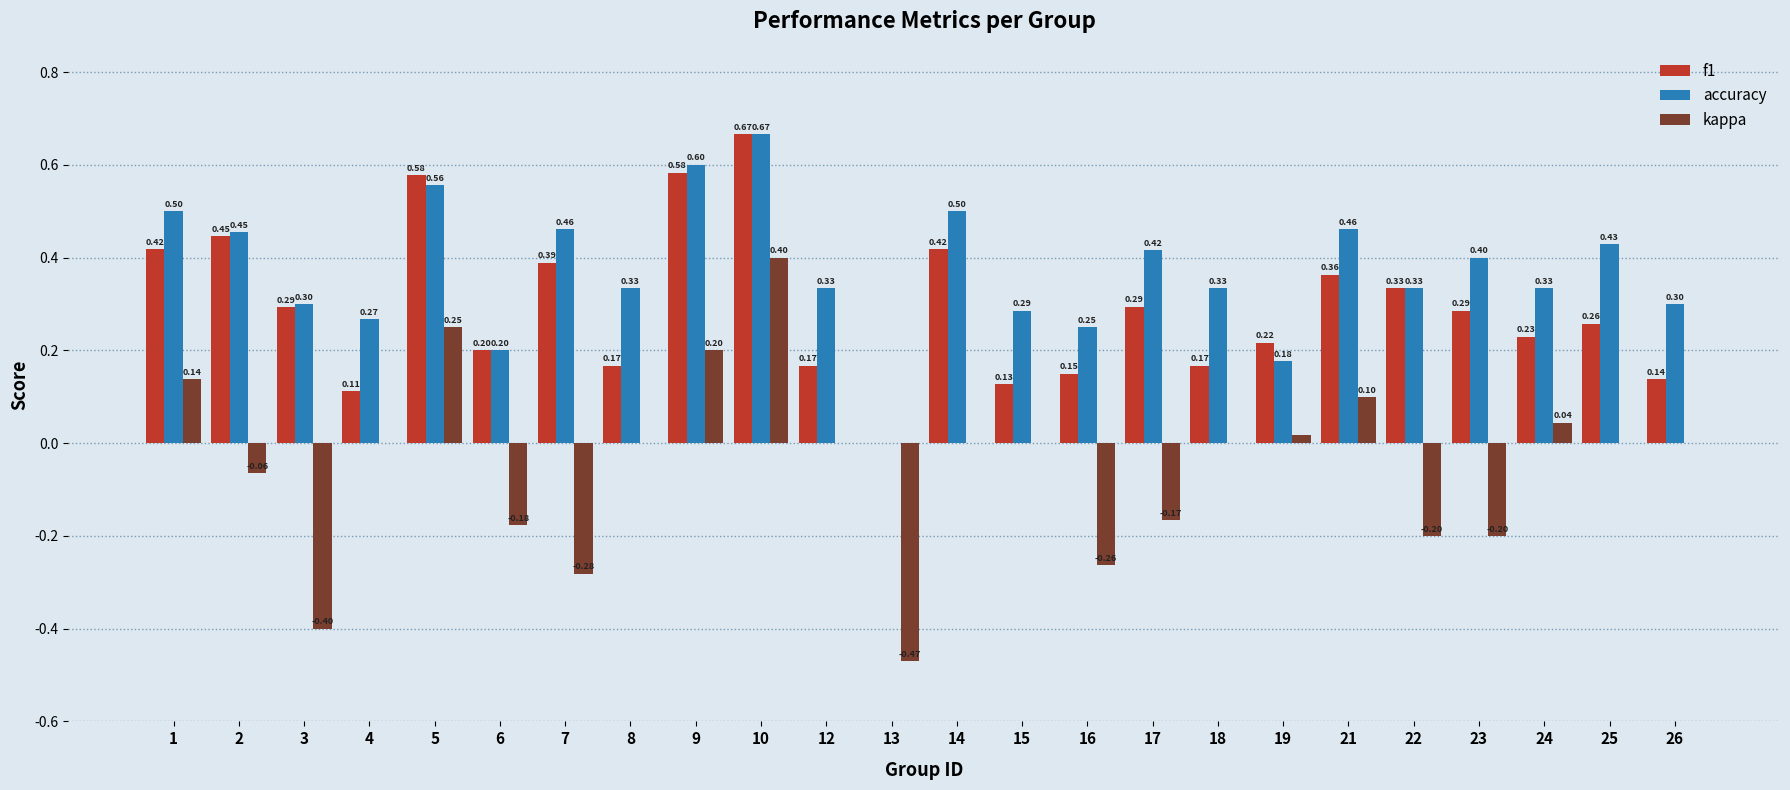

How many distinct data groups are displayed?

3